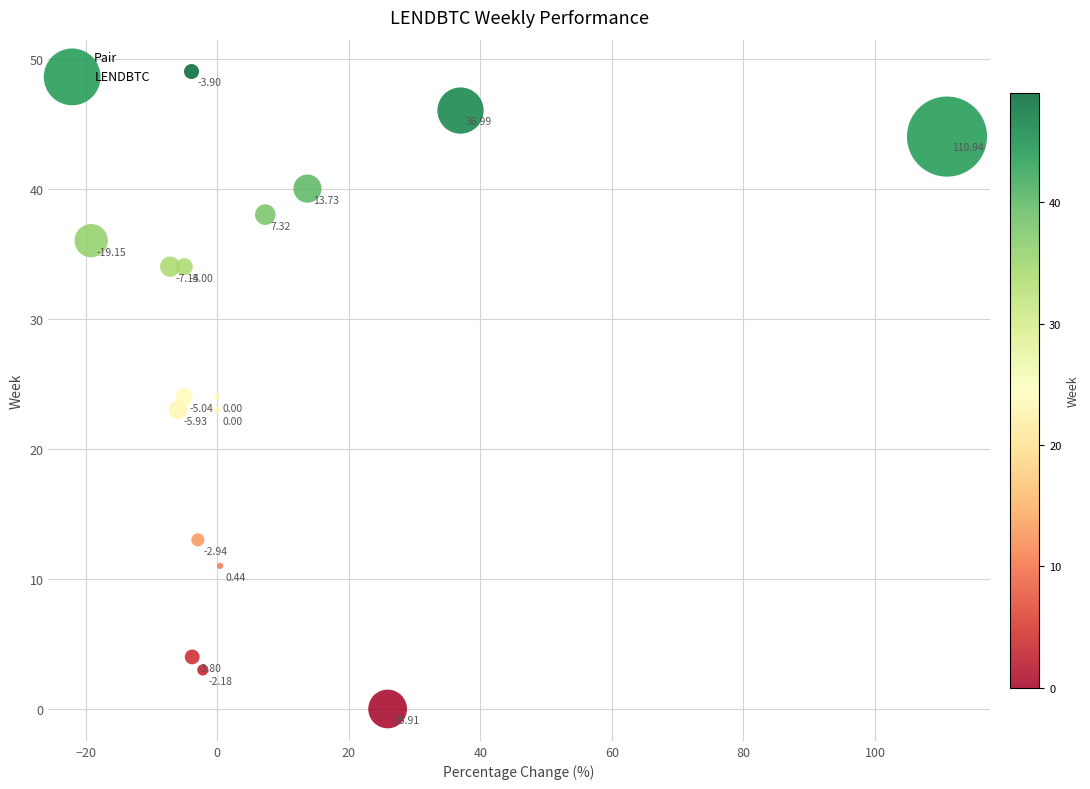

What is the range of Y values (max minus min)?

49